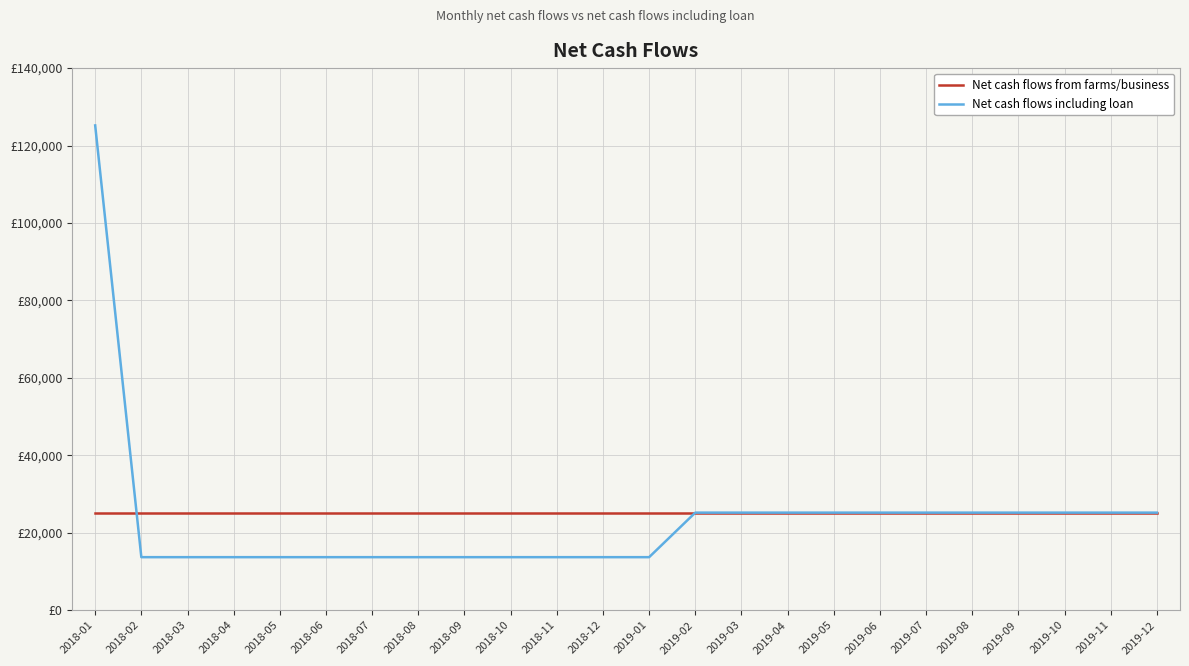

What is the lowest value of the Net cash flows including loan series?

13700